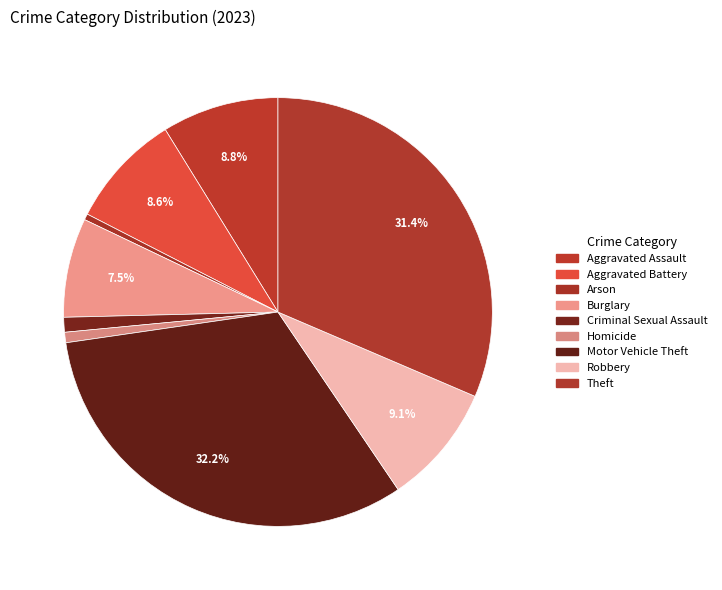

What is the change in value from Burglary to Motor Vehicle Theft?

+597